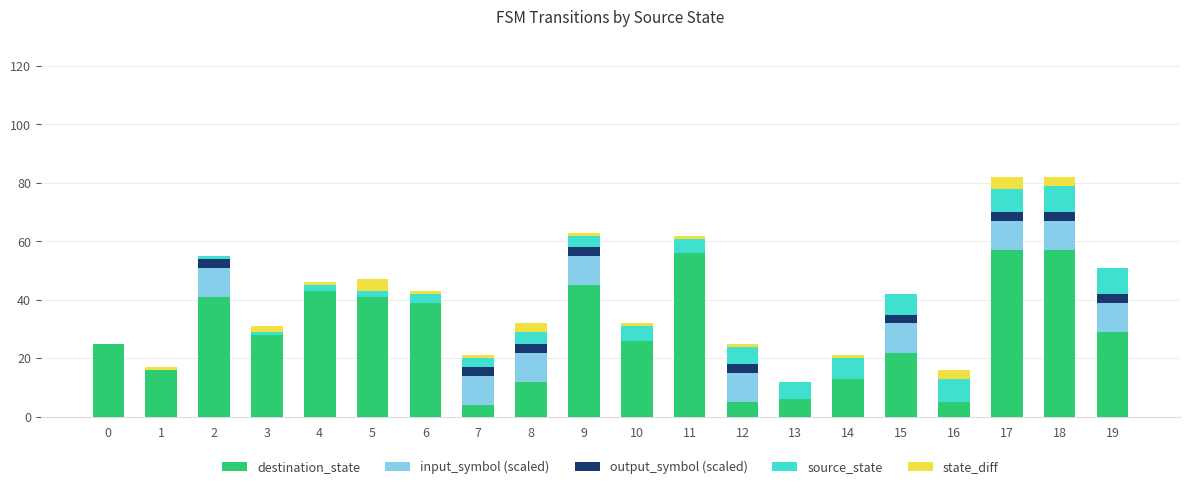

What is the maximum value for destination_state?

57